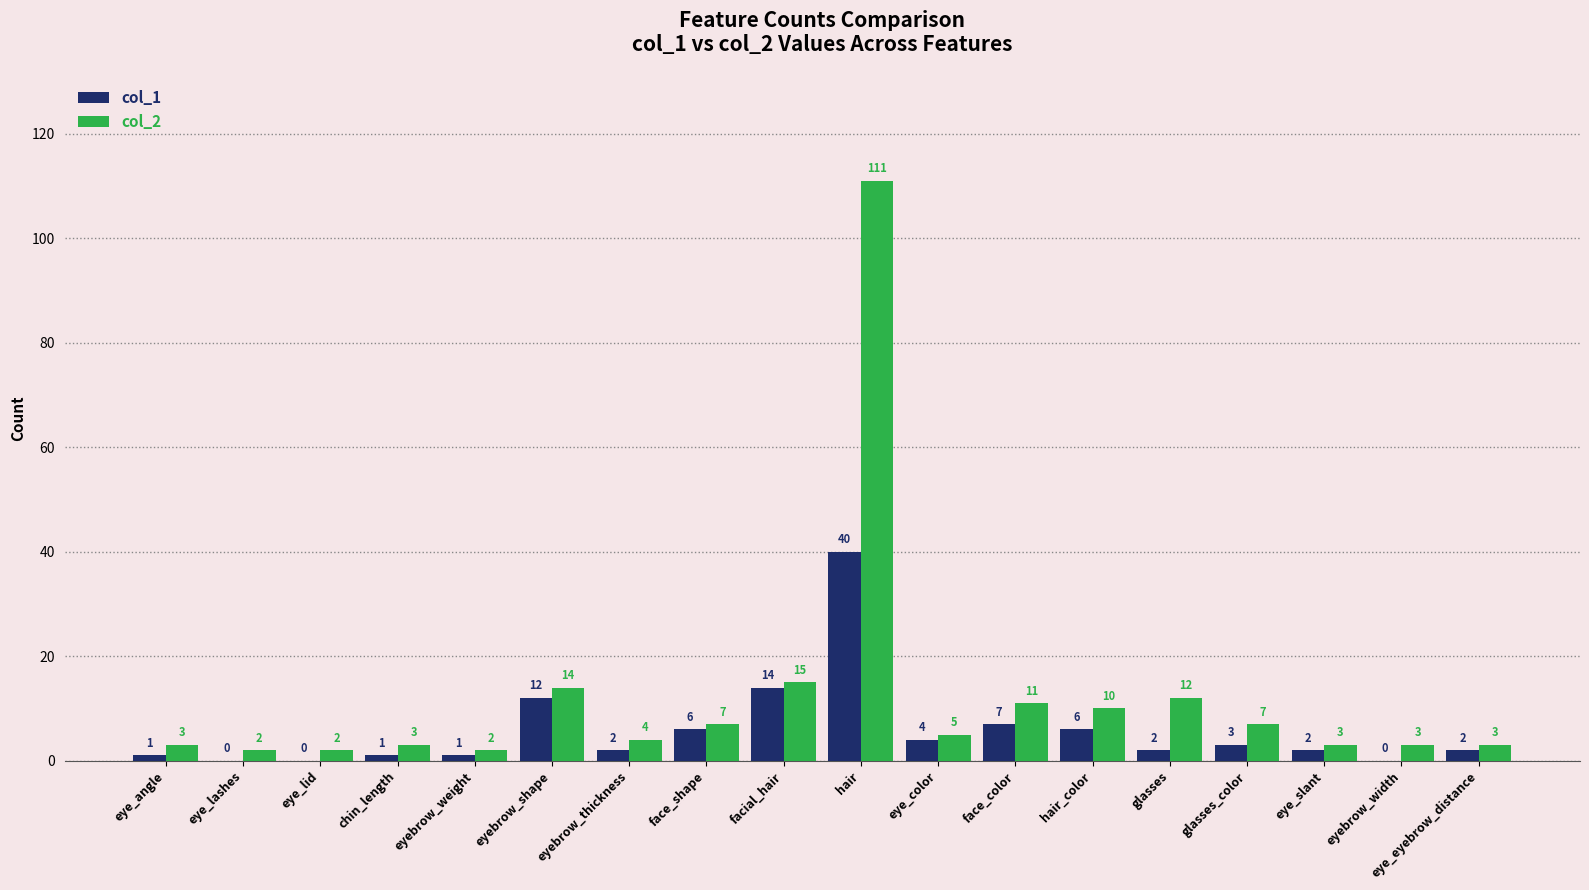

Reading left to right, what are all the values shown in this chart?

col_1: 1	0	0	1	1	12	2	6	14	40	4	7	6	2	3	2	0	2
col_2: 3	2	2	3	2	14	4	7	15	111	5	11	10	12	7	3	3	3